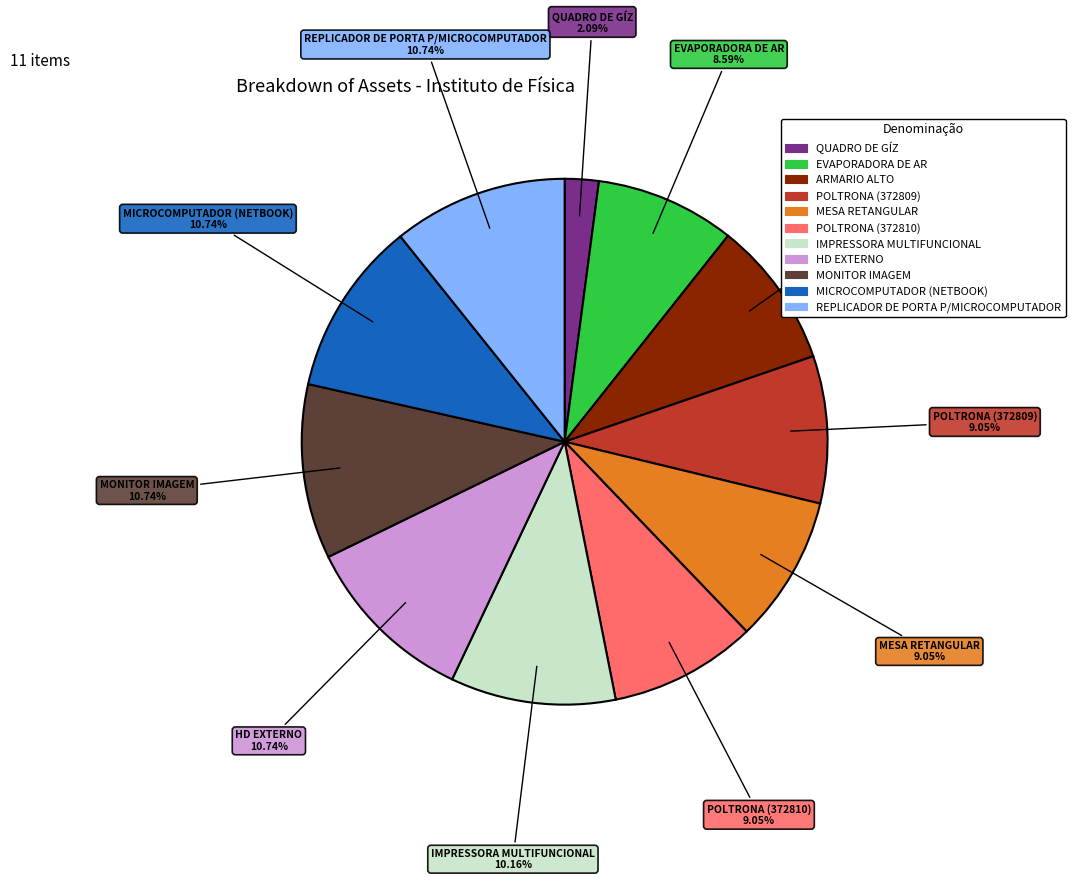

Does POLTRONA (372809) represent more than half of the total?

No